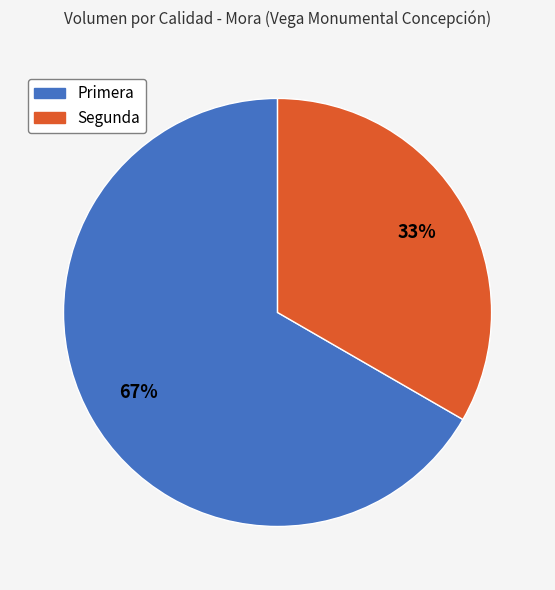

Approximately how many times larger is the value at Segunda compared to Primera?

0.5